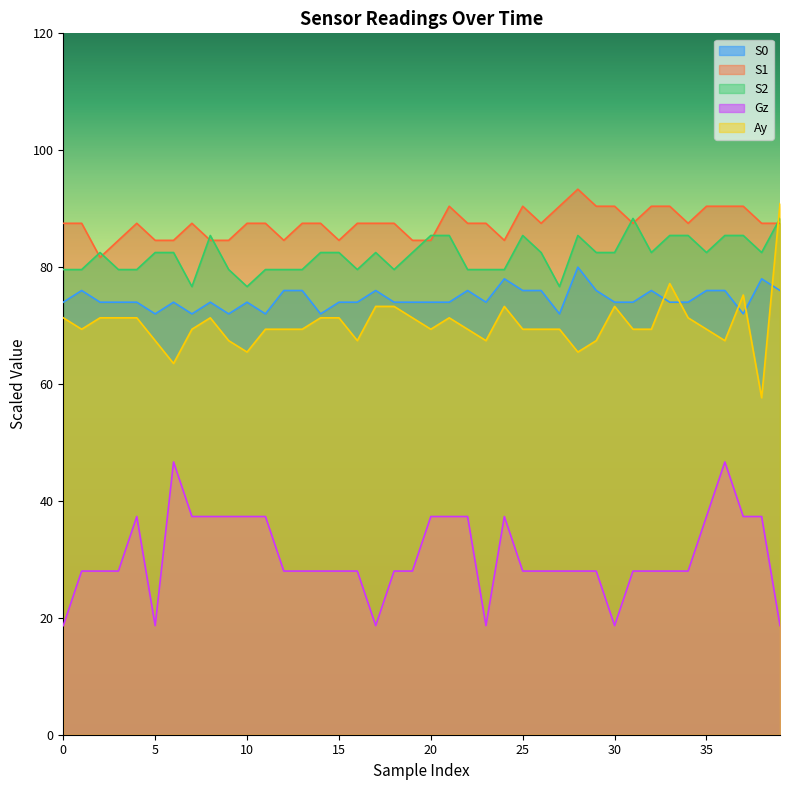

How many lines are shown in the chart?

5